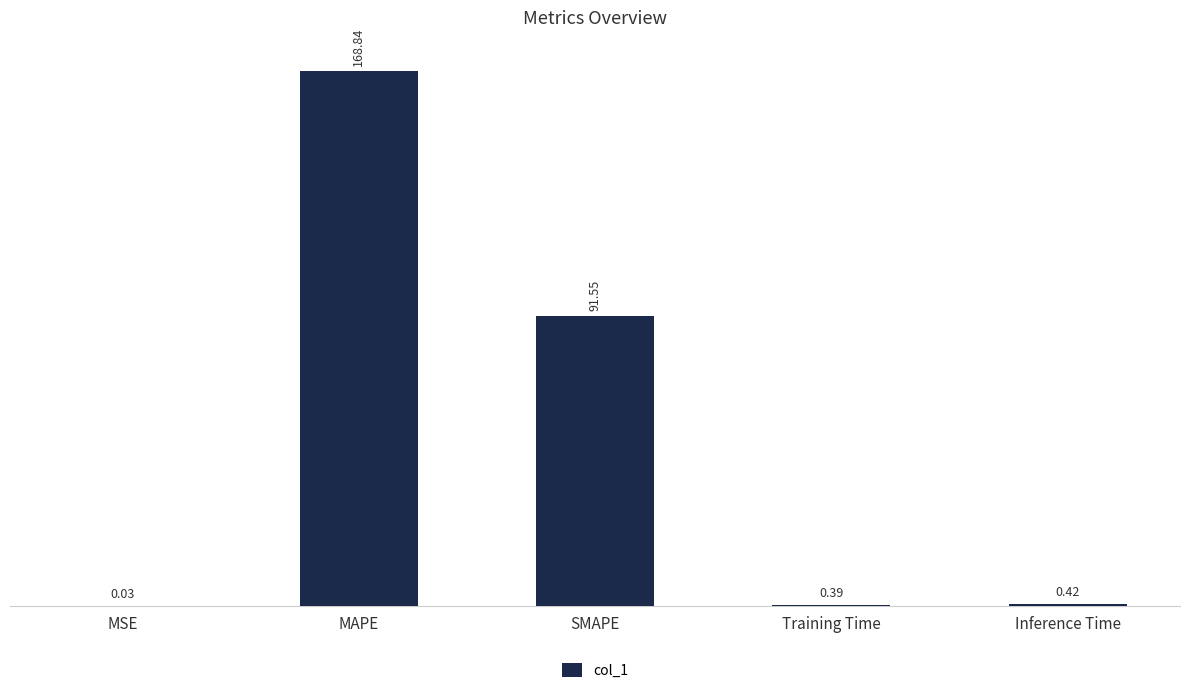

What is the sum of the values at MAPE and Training Time?

169.2